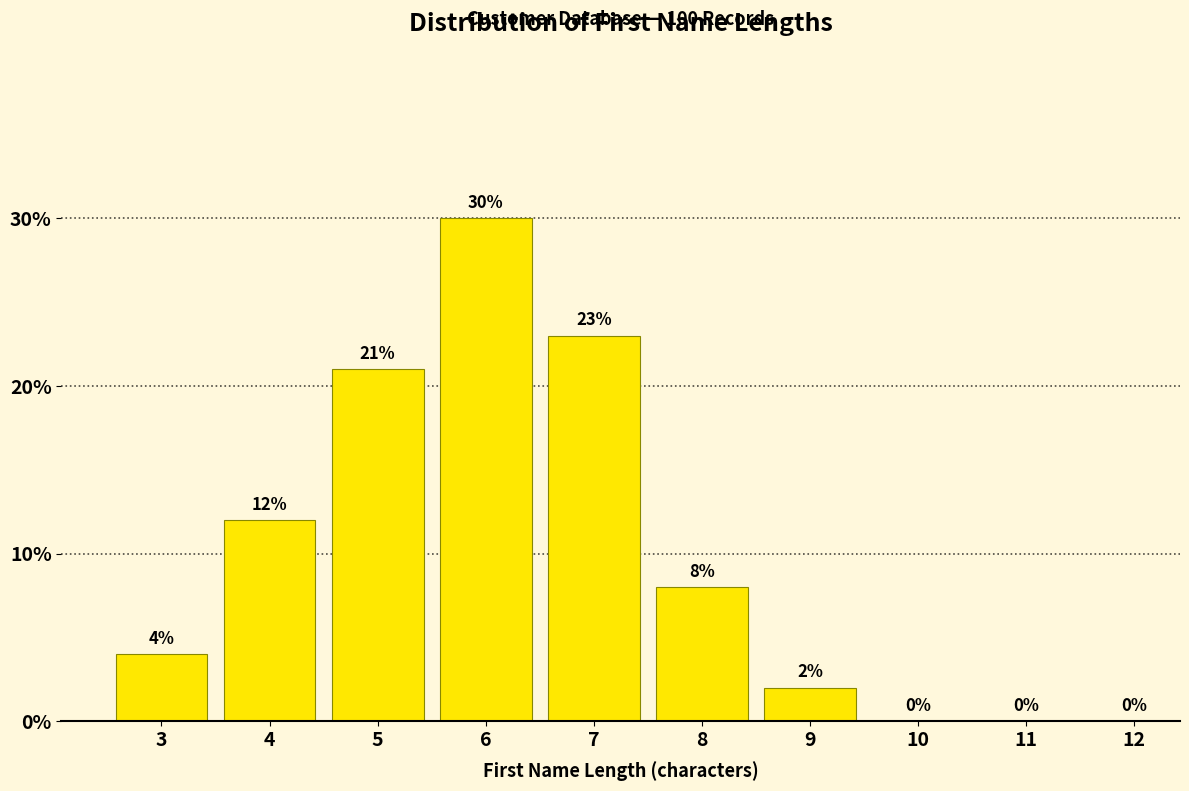

Reading left to right, what are all the values shown in this chart?

3=4	4=12	5=21	6=30	7=23	8=8	9=2	10=0	11=0	12=0